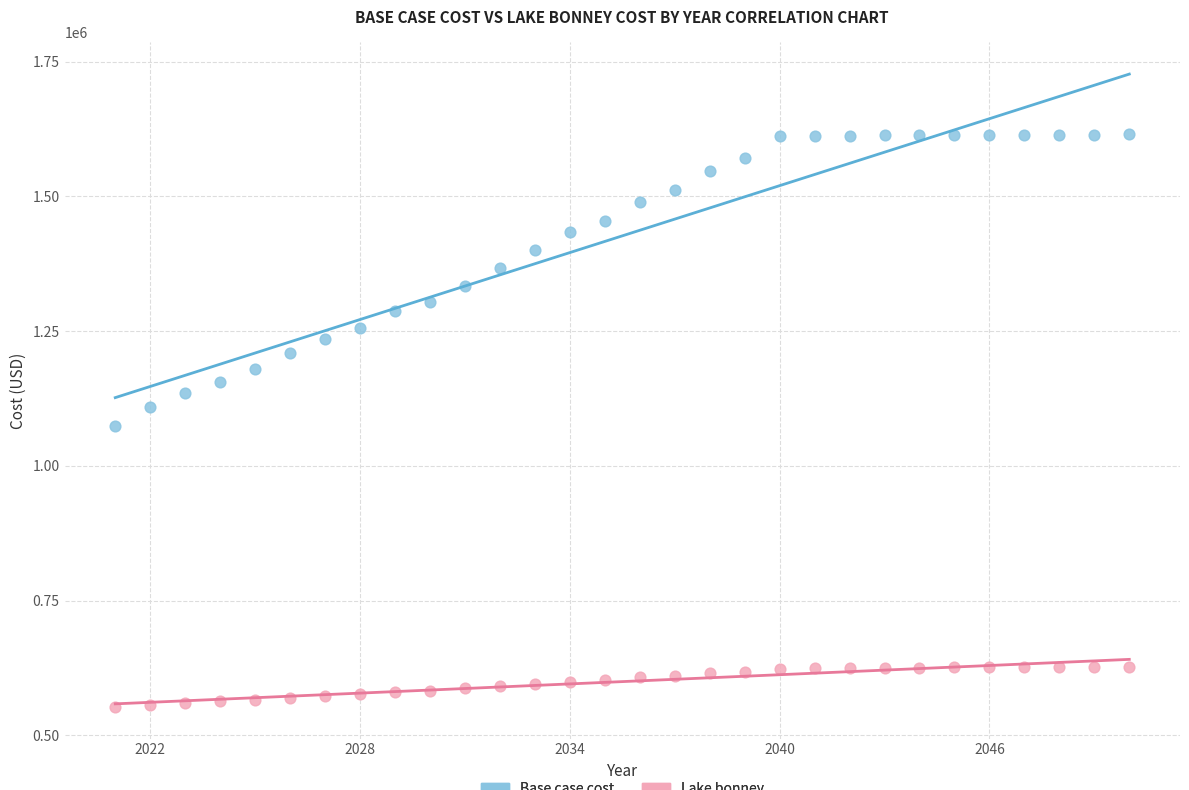

Across all data points, what is the range of X values (max minus min)?

29.0